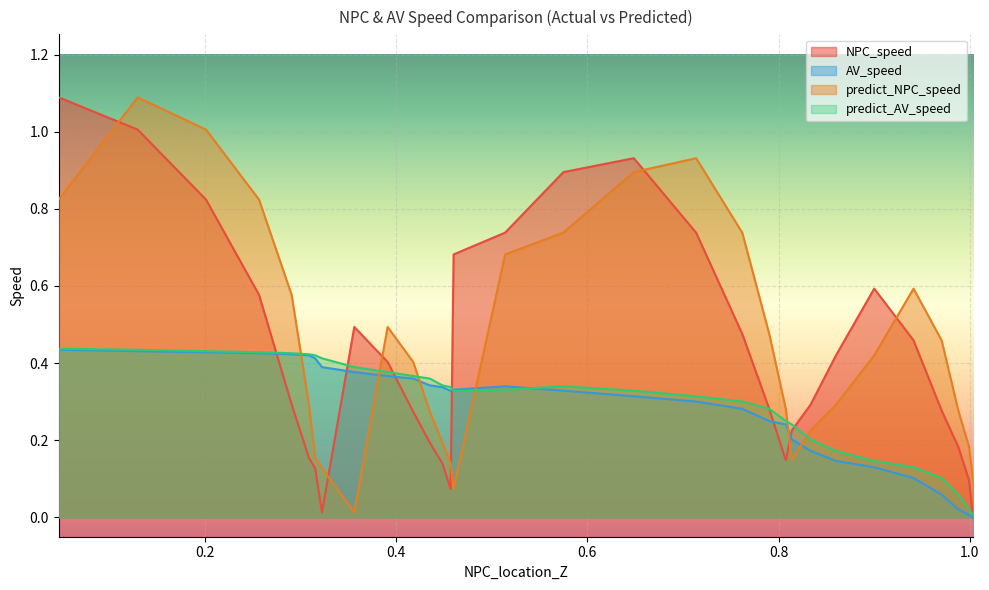

Which series has the largest total across all categories?

predict_NPC_speed